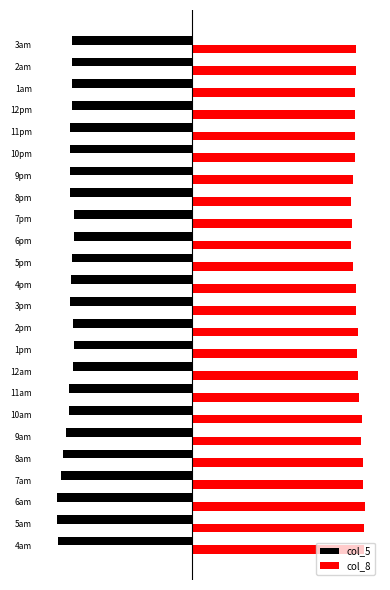

What are all the series names shown in the legend?

col_5, col_8